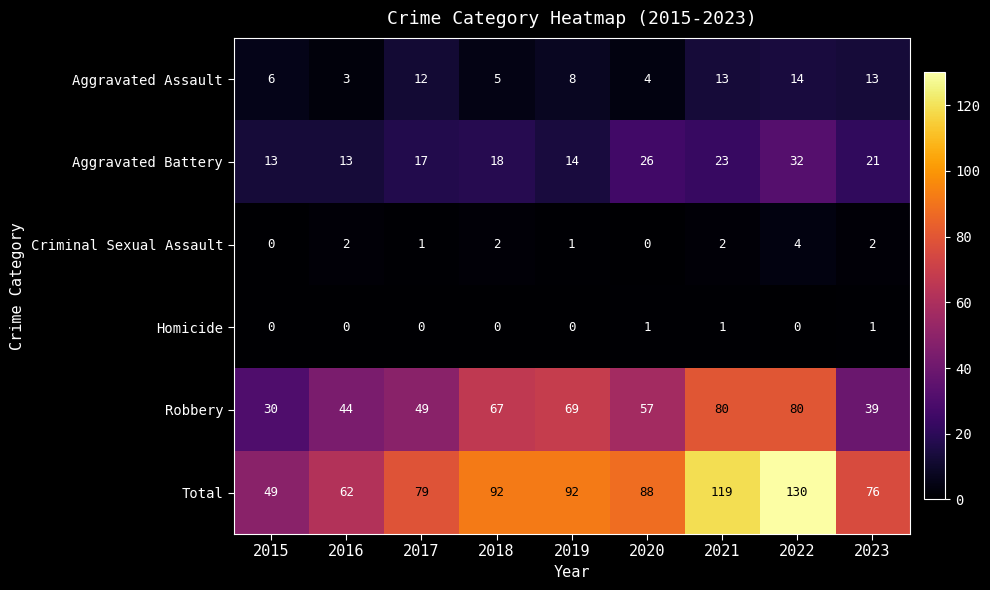

List the series in order of their peak value, lowest first.

Homicide, Criminal Sexual Assault, Aggravated Assault, Aggravated Battery, Robbery, Total